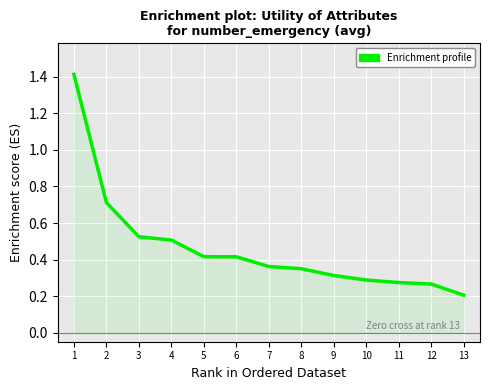

What is the sum of the values at 7 and 9?

0.7